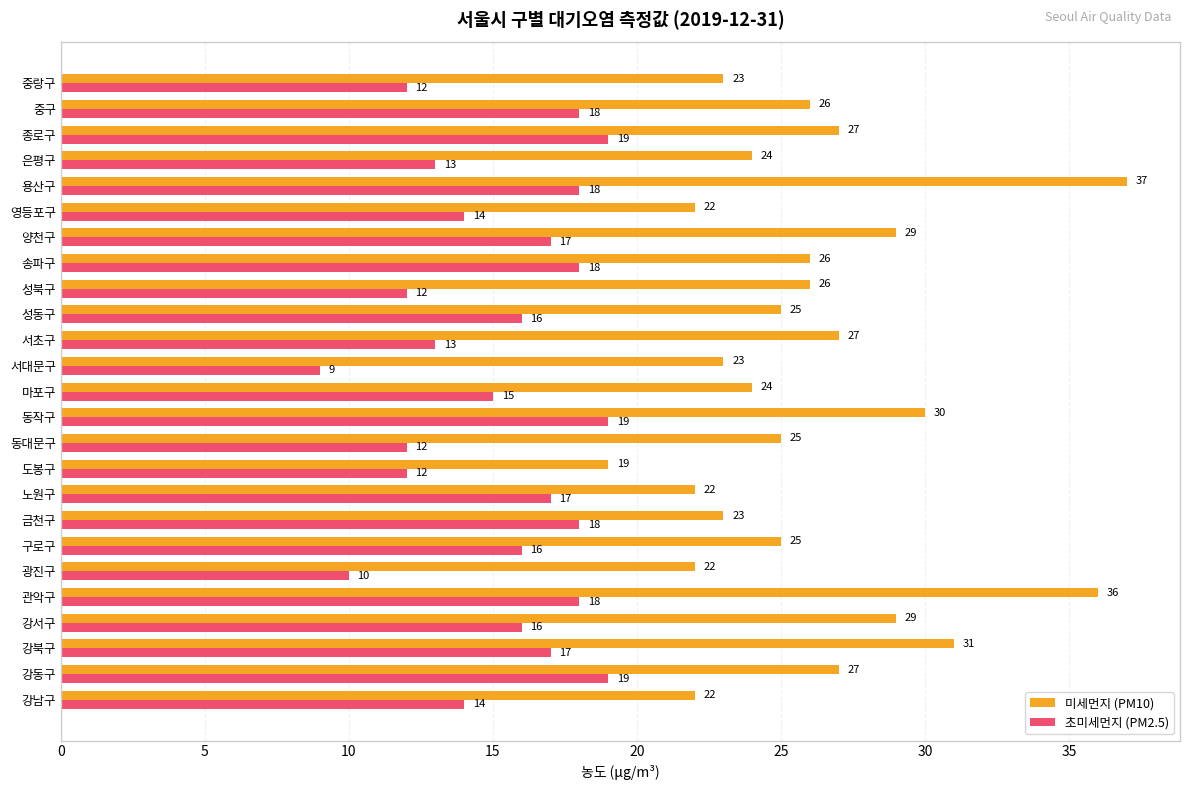

Rank the series at 용산구 from lowest to highest value.

초미세먼지 (PM2.5), 미세먼지 (PM10)